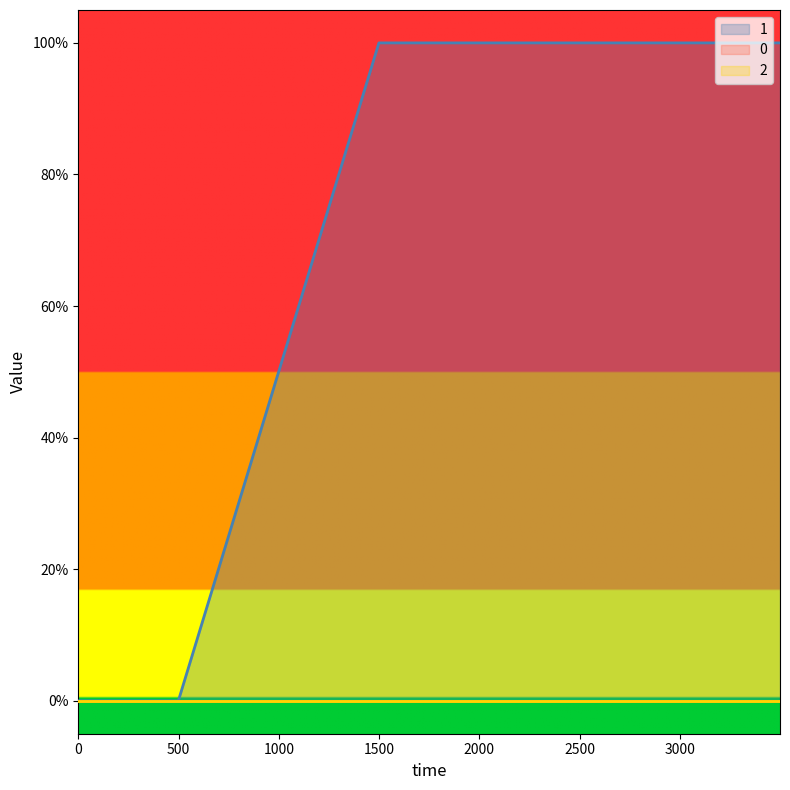

Which series has the widest spread of values?

1